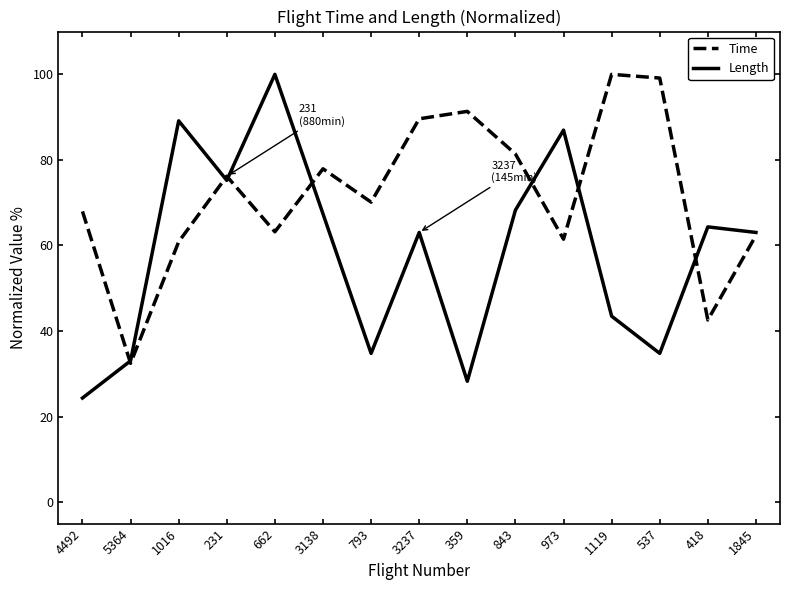

The Length series shows 34.8 at 793. True or false?

True